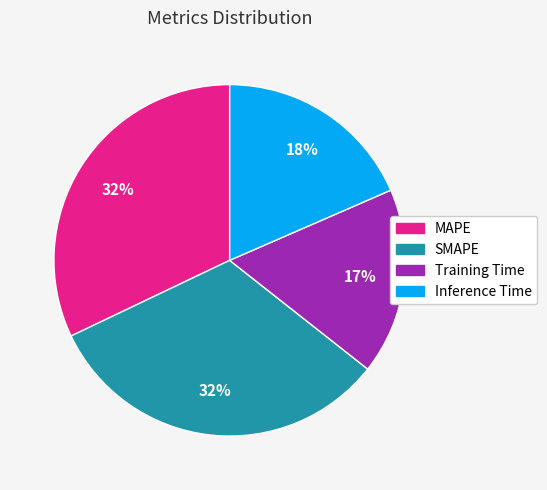

How many segments does this pie chart have?

4